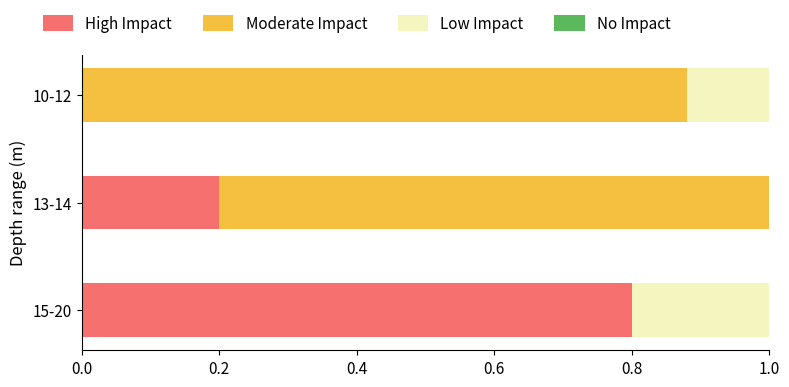

What is the maximum value for High Impact?

0.8